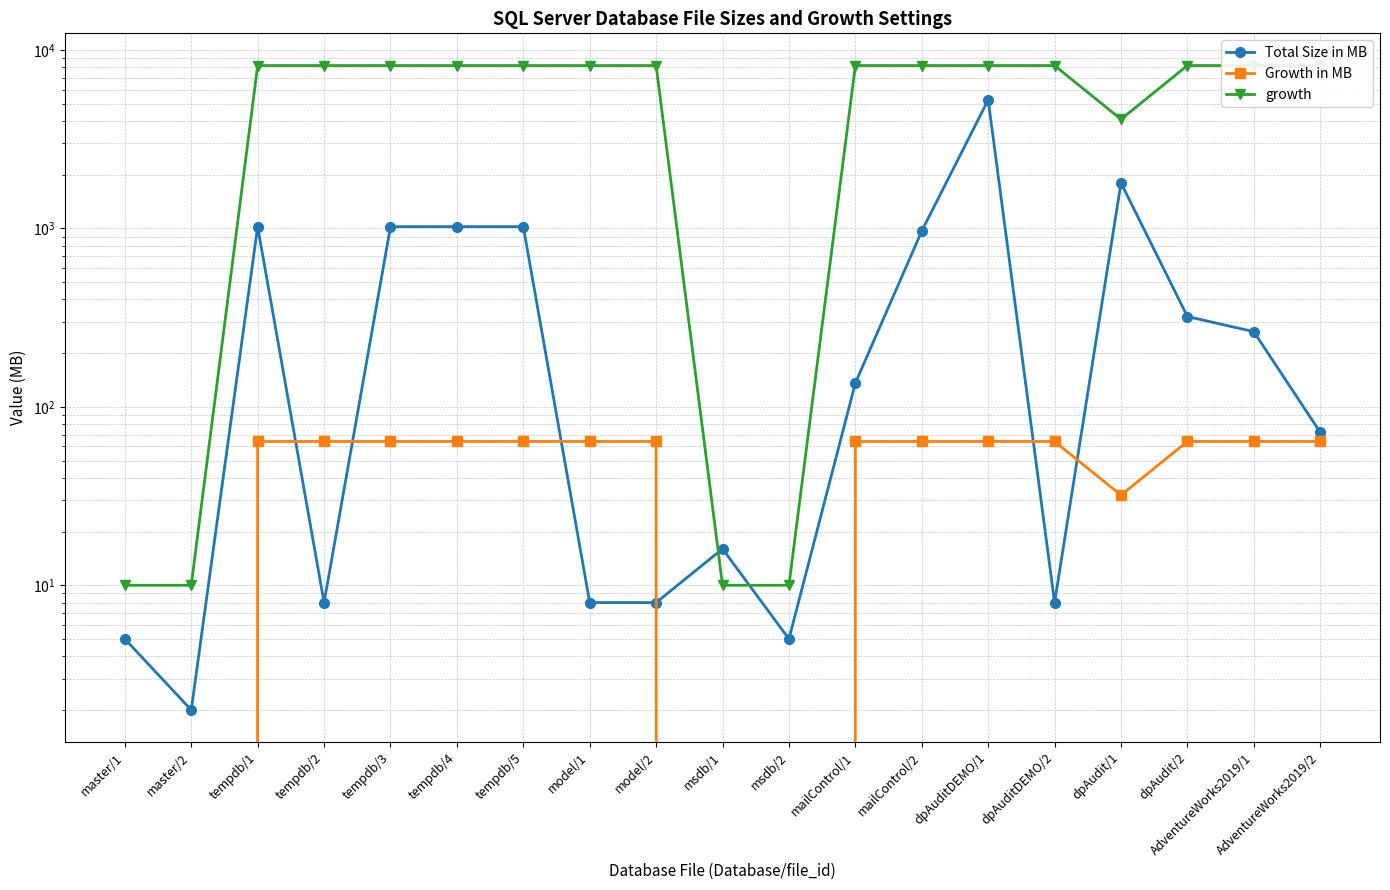

True or false: Total Size in MB and Growth in MB cross at least once.

True